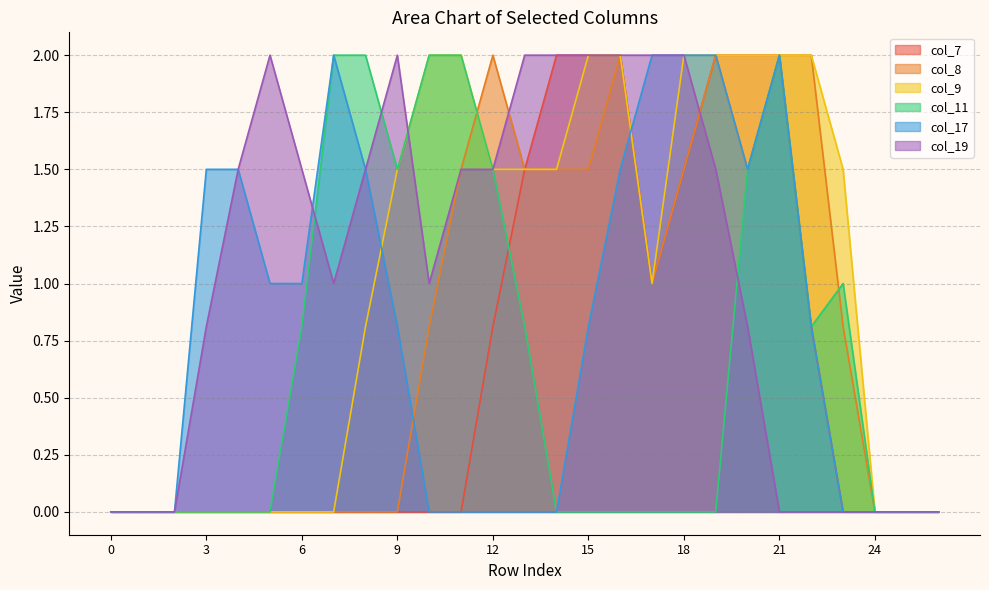

The value of col_17 at 5 is 1.3. True or false?

False